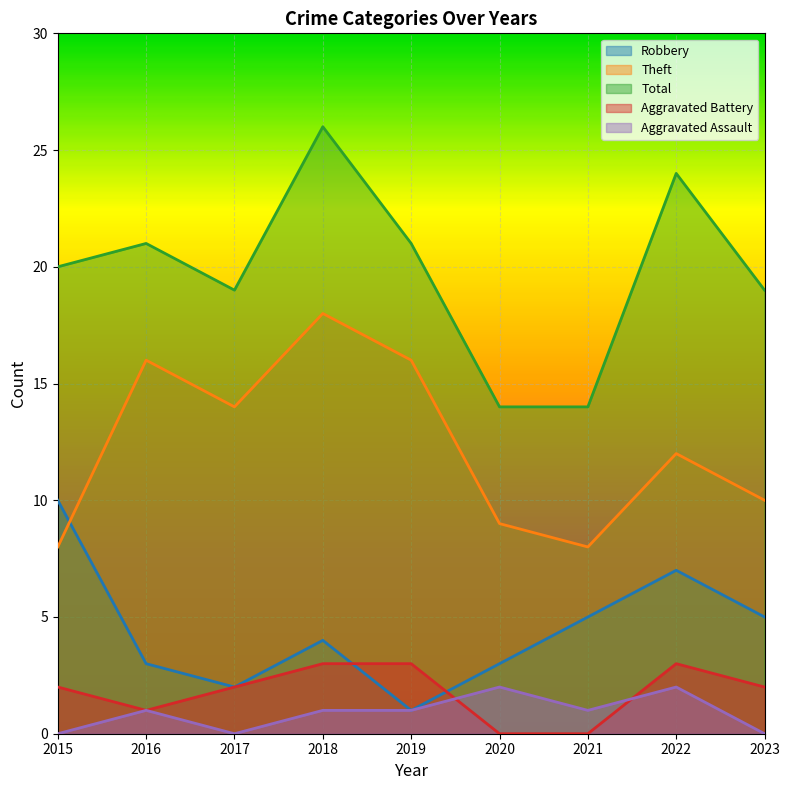

How many lines are shown in the chart?

5